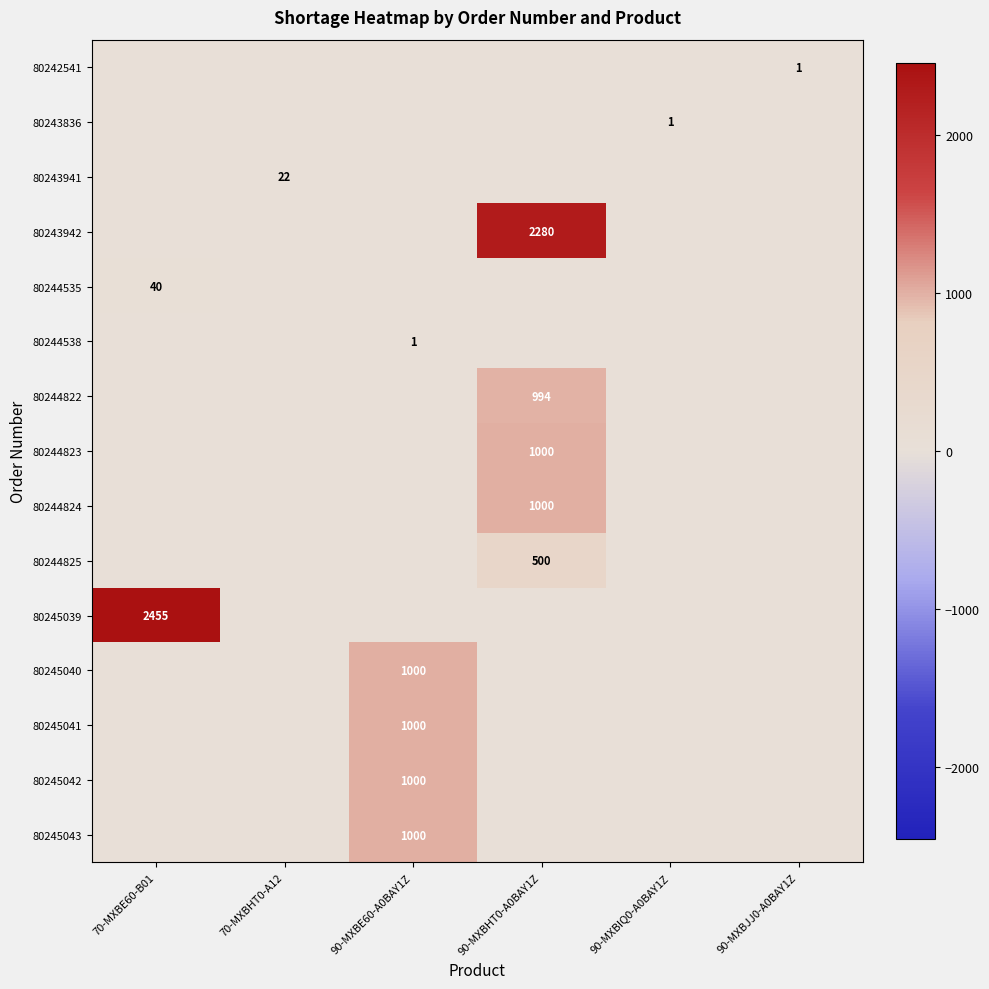

What is the difference between the maximum and minimum values in the 80244823 series?

1000